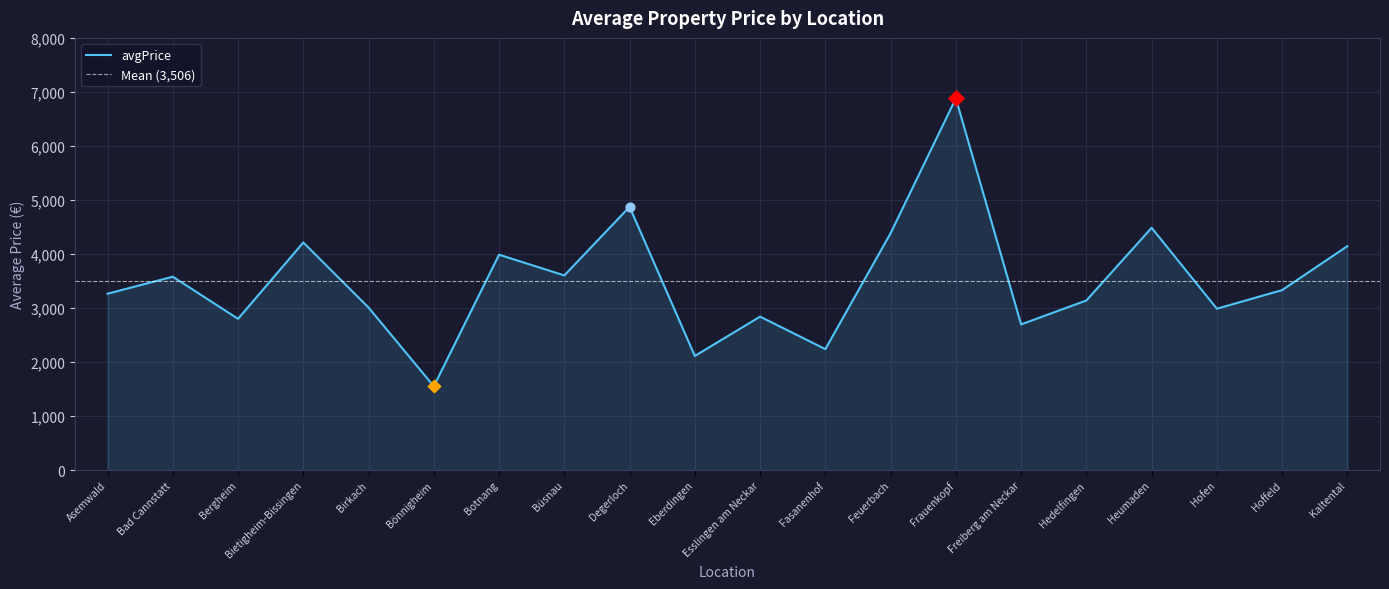

Which has a higher value, Degerloch or Frauenkopf?

Frauenkopf